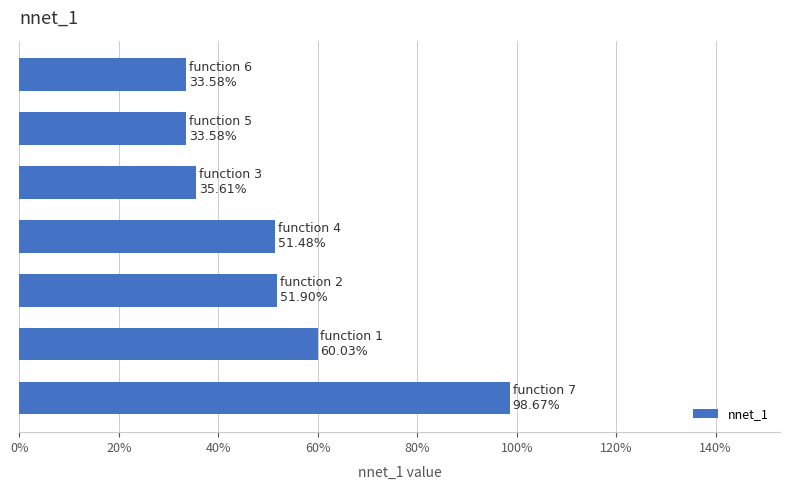

Does the chart contain any negative values?

No